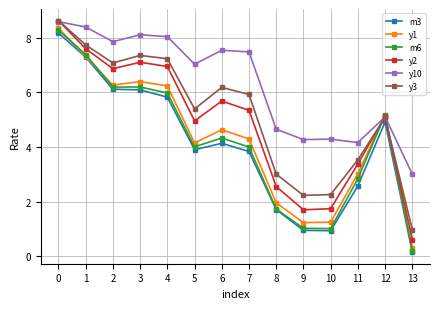

True or false: y2 and m3 cross at least once.

False